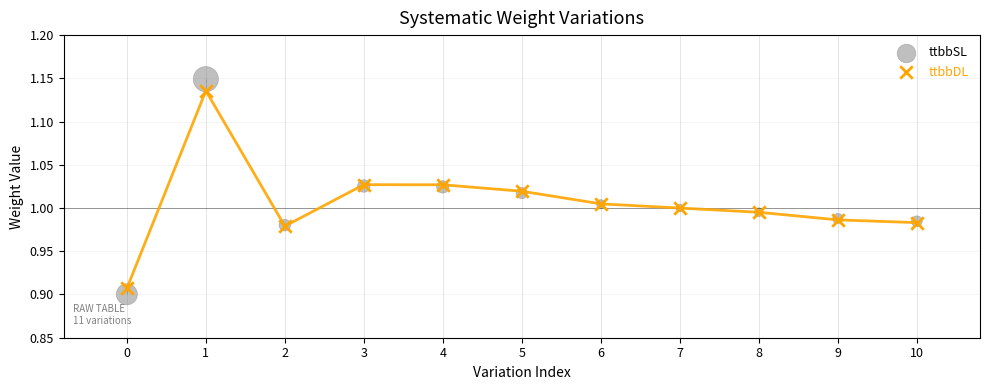

Which series has the largest Y range (max minus min)?

ttbbSL